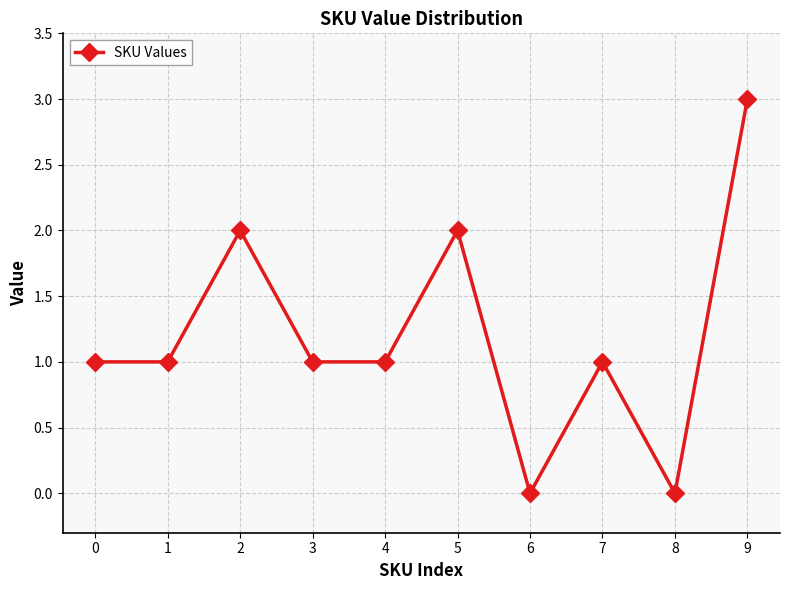

What is the value of the 10th point from the left?

3